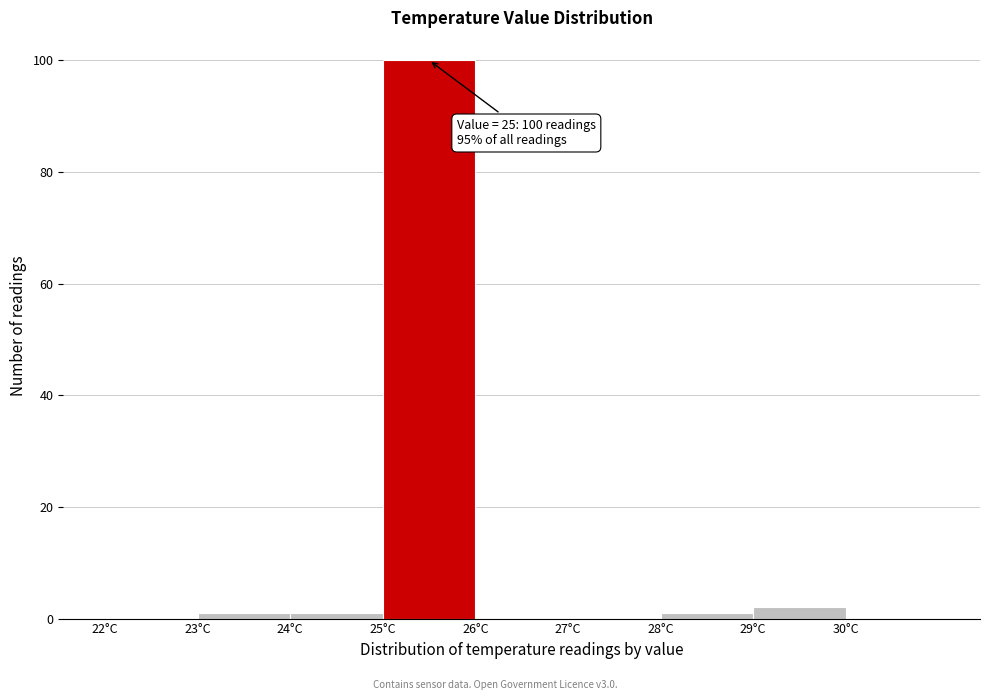

Which range on the x-axis has the tallest bar?

25 to 26